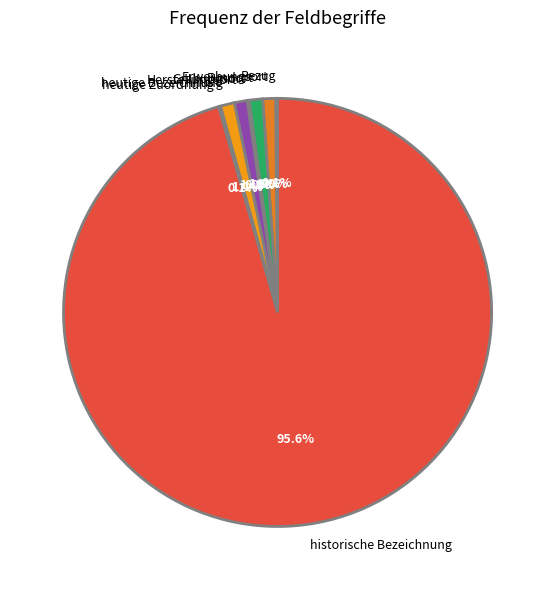

Which slice represents more than half of the pie?

historische Bezeichnung